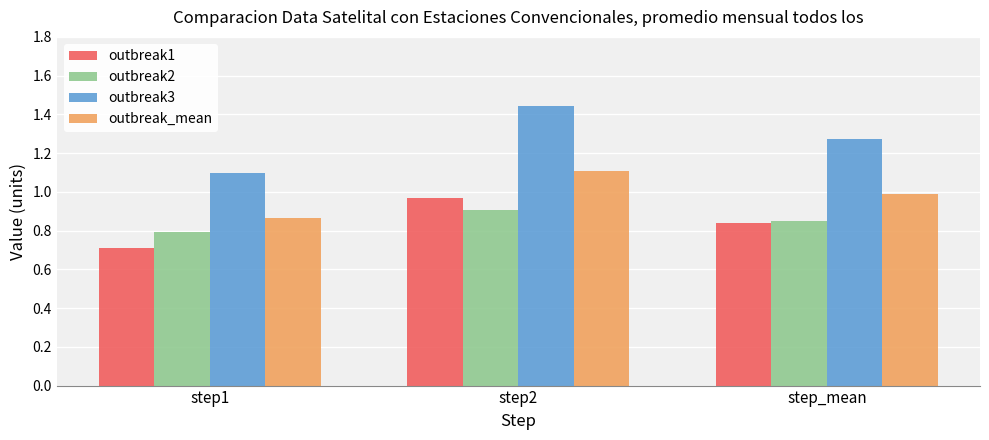

What is the difference between the highest and lowest values at step1?

0.4